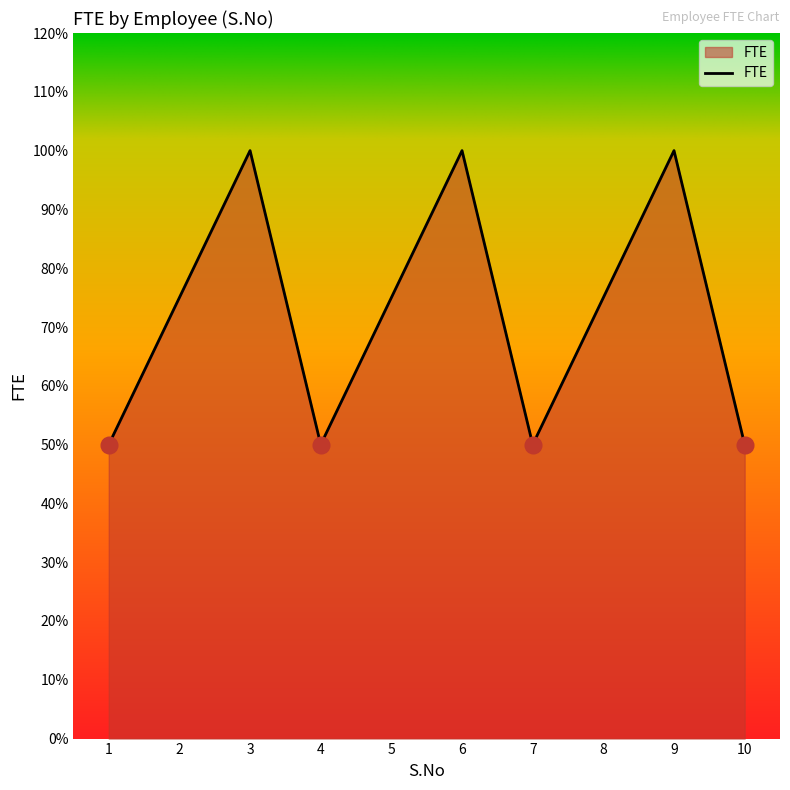

True or false: the data shows 0.2 at 5.

False